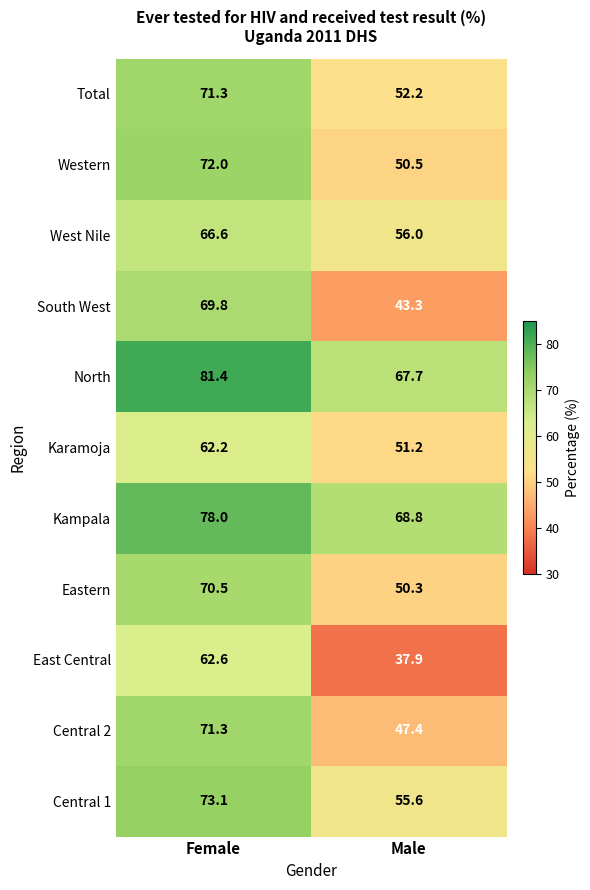

Which series has the widest spread of values?

South West